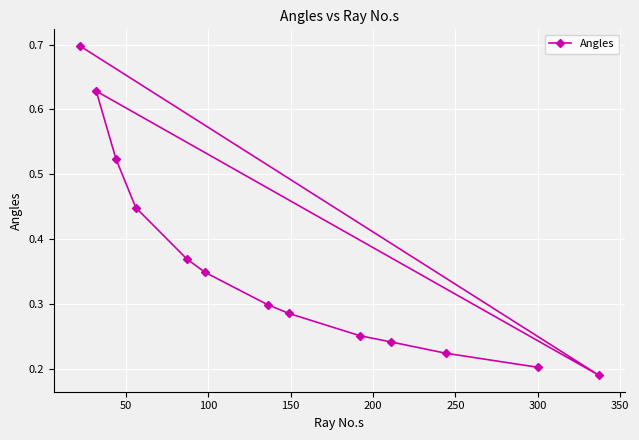

How many values are between 0 and 1?

13